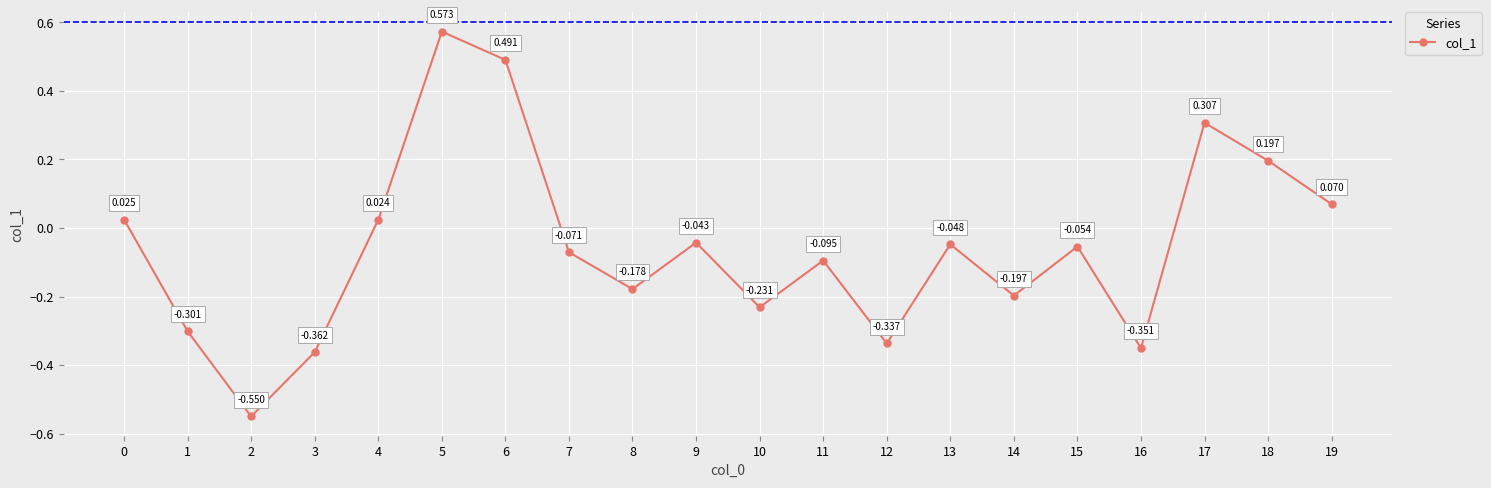

True or false: the data has more than 1 interior local peaks.

True